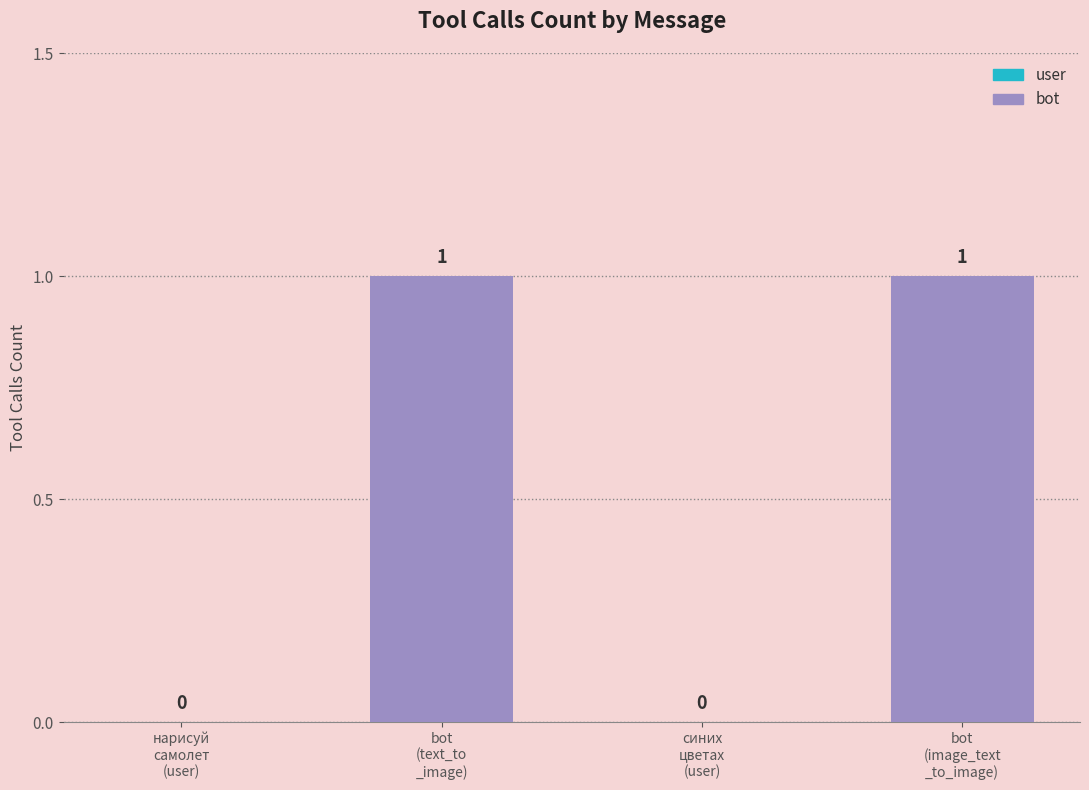

True or false: user has a value of 0 at нарисуй
самолет
(user).

True